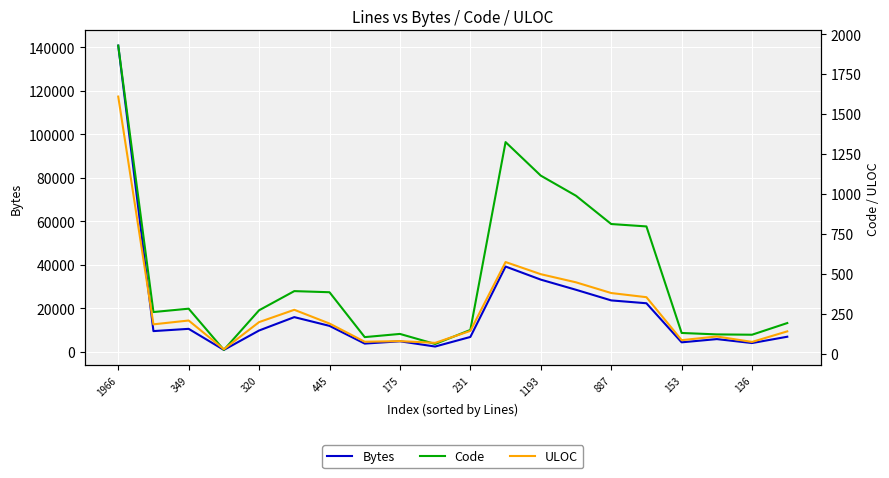

What is the label of the 14th point from the left?

13